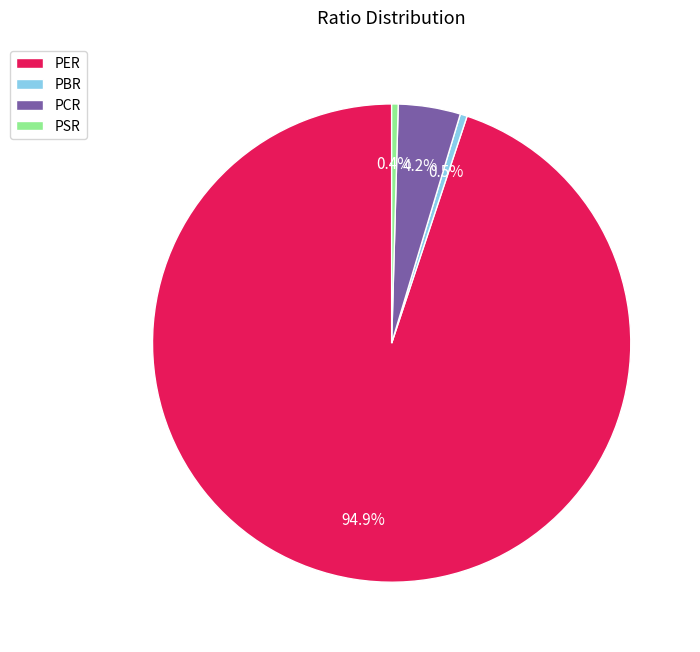

Between PSR and PER, which is larger?

PER